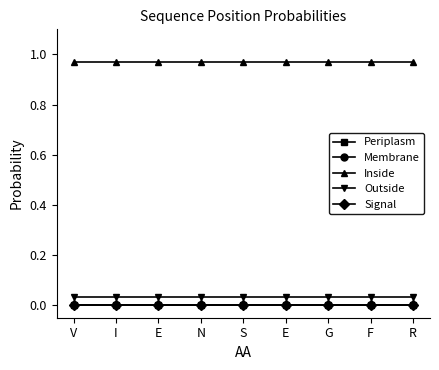

What is the maximum value shown in the chart?

1.0